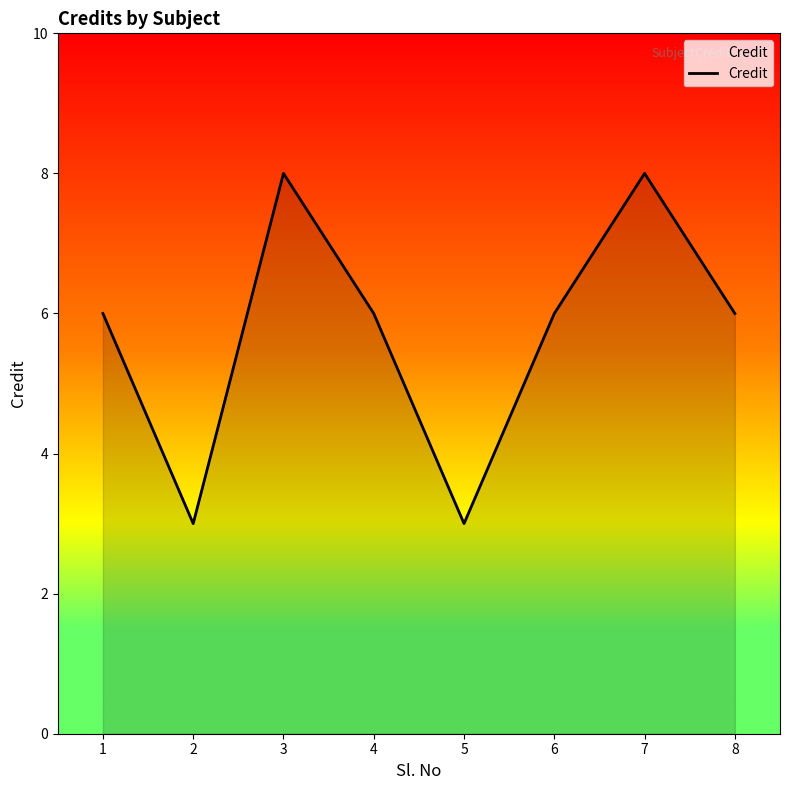

True or false: the data shows 6 at 6.

True